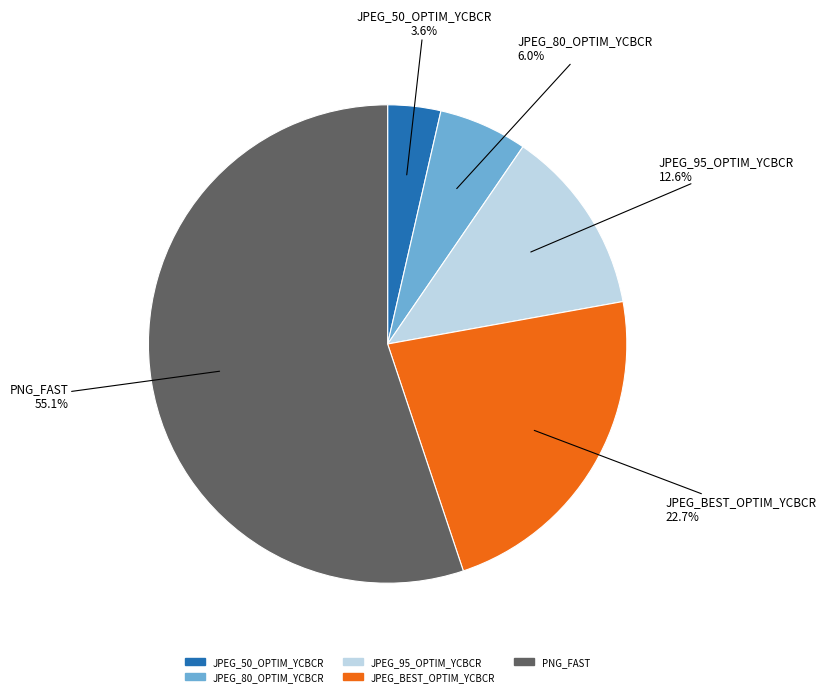

Rank the categories by value from highest to lowest.

PNG_FAST, JPEG_BEST_OPTIM_YCBCR, JPEG_95_OPTIM_YCBCR, JPEG_80_OPTIM_YCBCR, JPEG_50_OPTIM_YCBCR